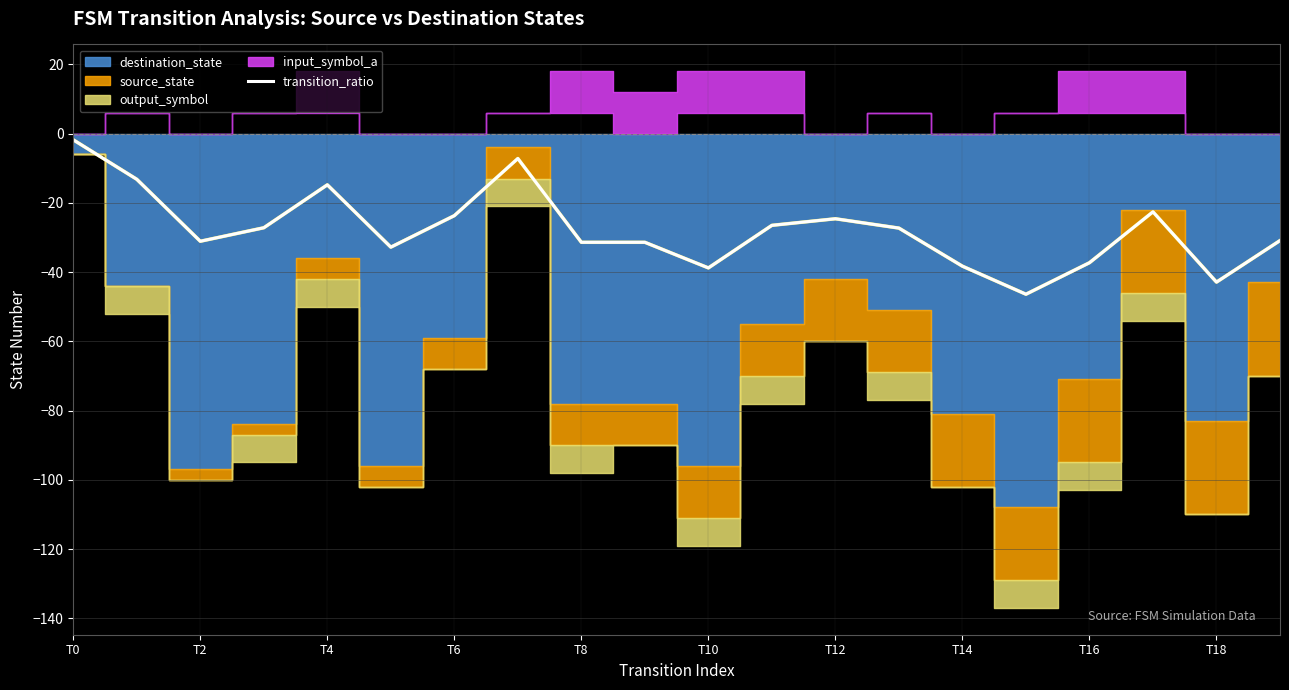

What is the minimum value shown in the chart?

-46.4